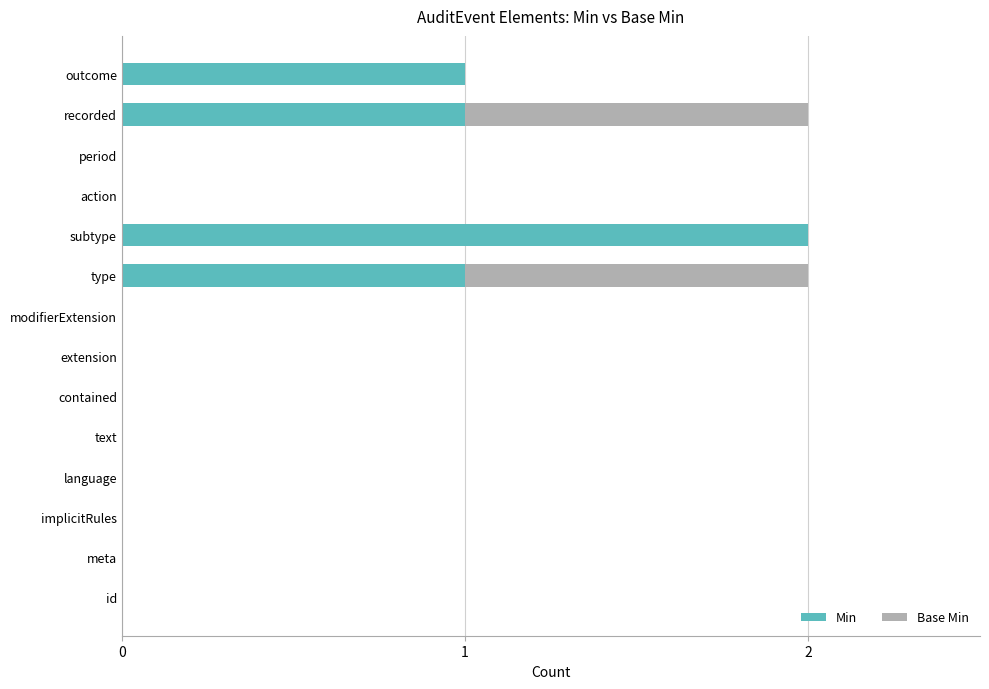

Which category has the highest value in the Min series?

subtype